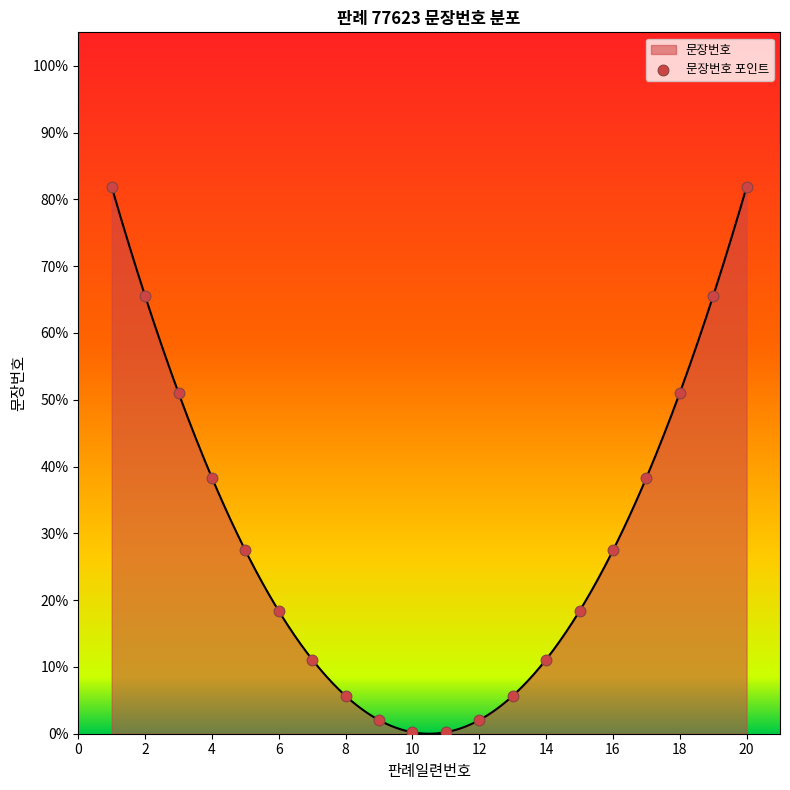

Between 18 and 6, which is larger?

18